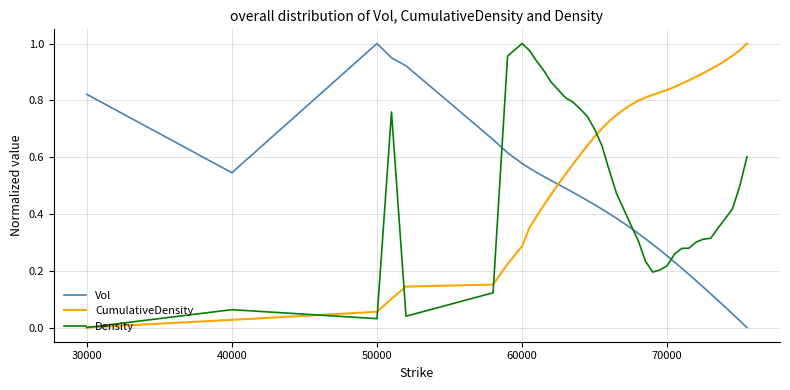

List the series in order of their overall mean, highest first.

CumulativeDensity, Density, Vol